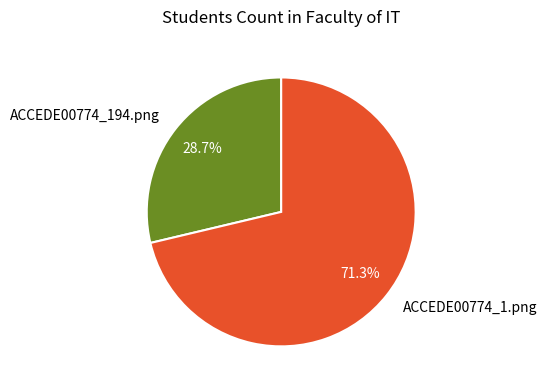

Between ACCEDE00774_194.png and ACCEDE00774_1.png, which is larger?

ACCEDE00774_1.png